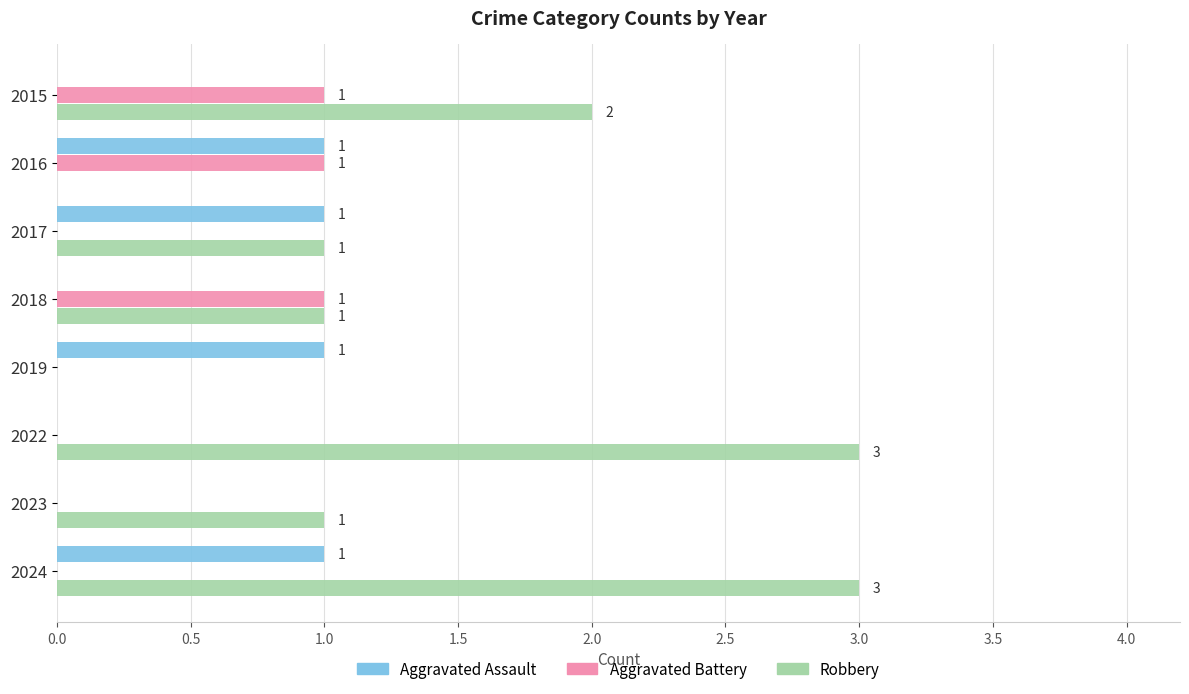

The Aggravated Assault series shows 1 at 2017. True or false?

True